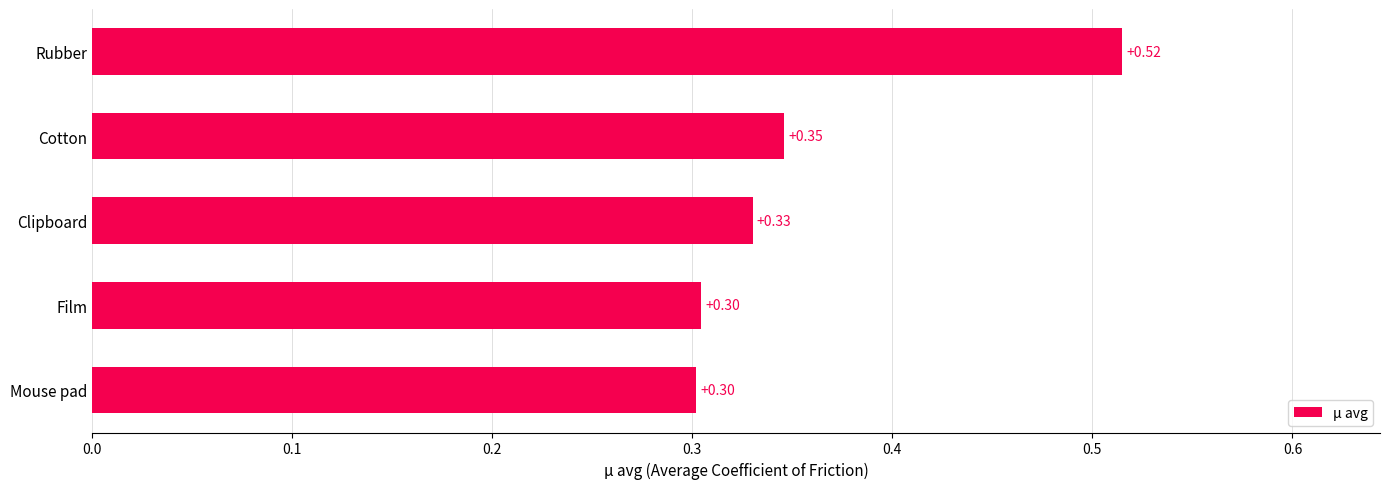

How many values are between 0 and 1?

5